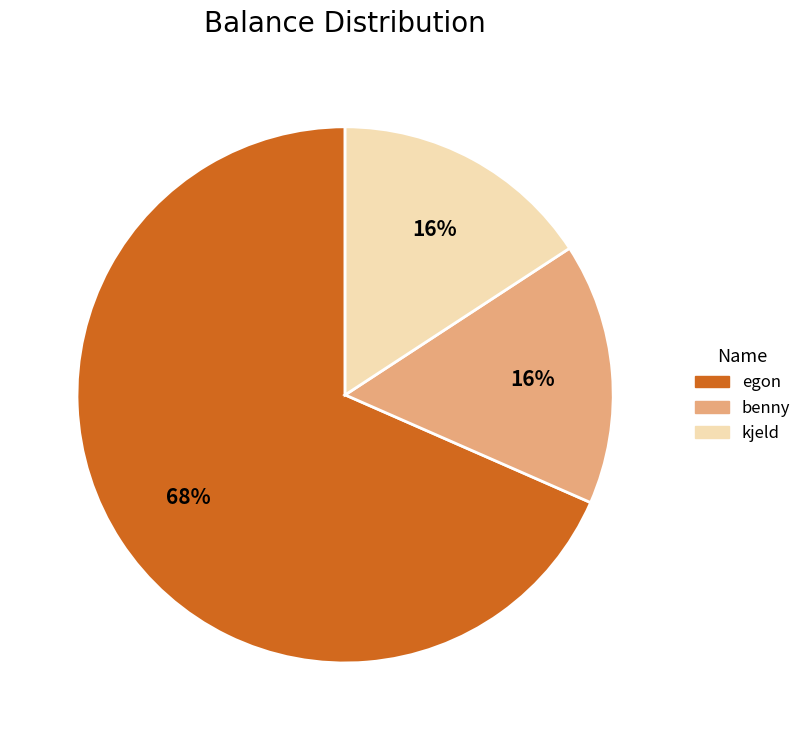

Is kjeld the majority of the pie?

No